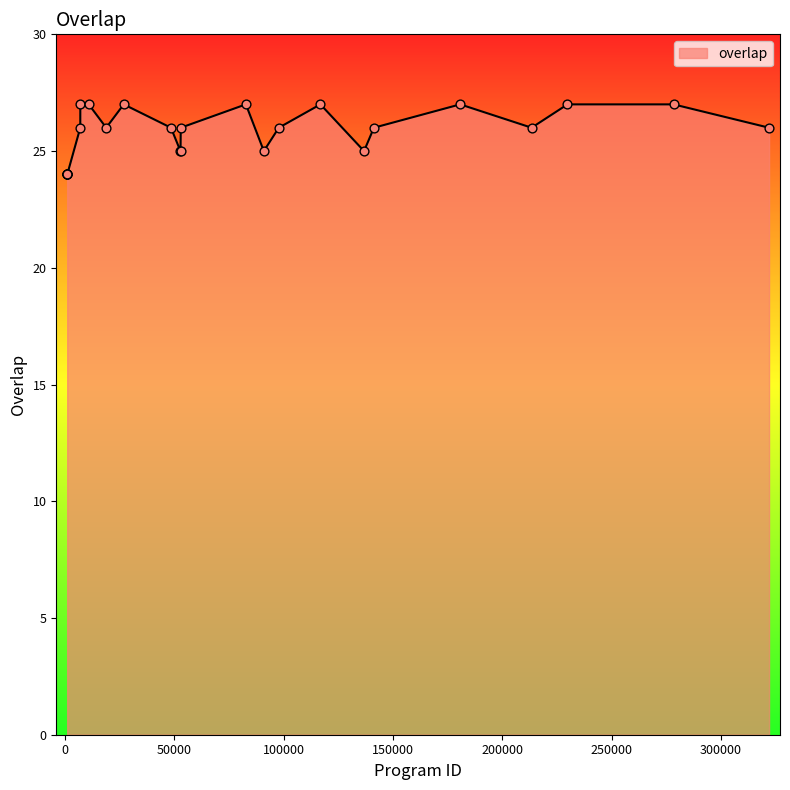

What is the difference between the maximum and minimum values?

3